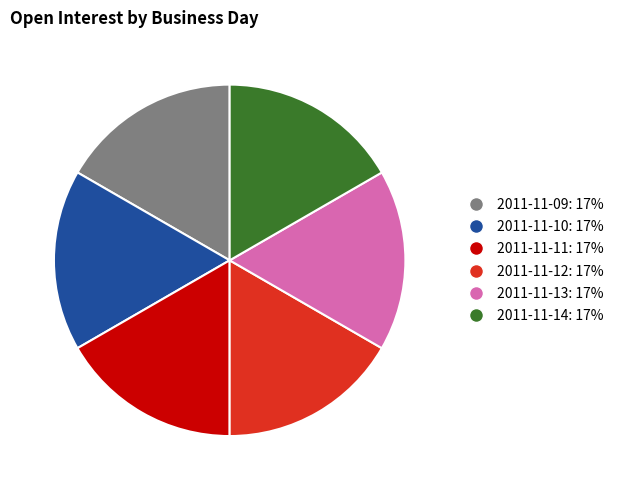

Does any single category account for the majority?

No